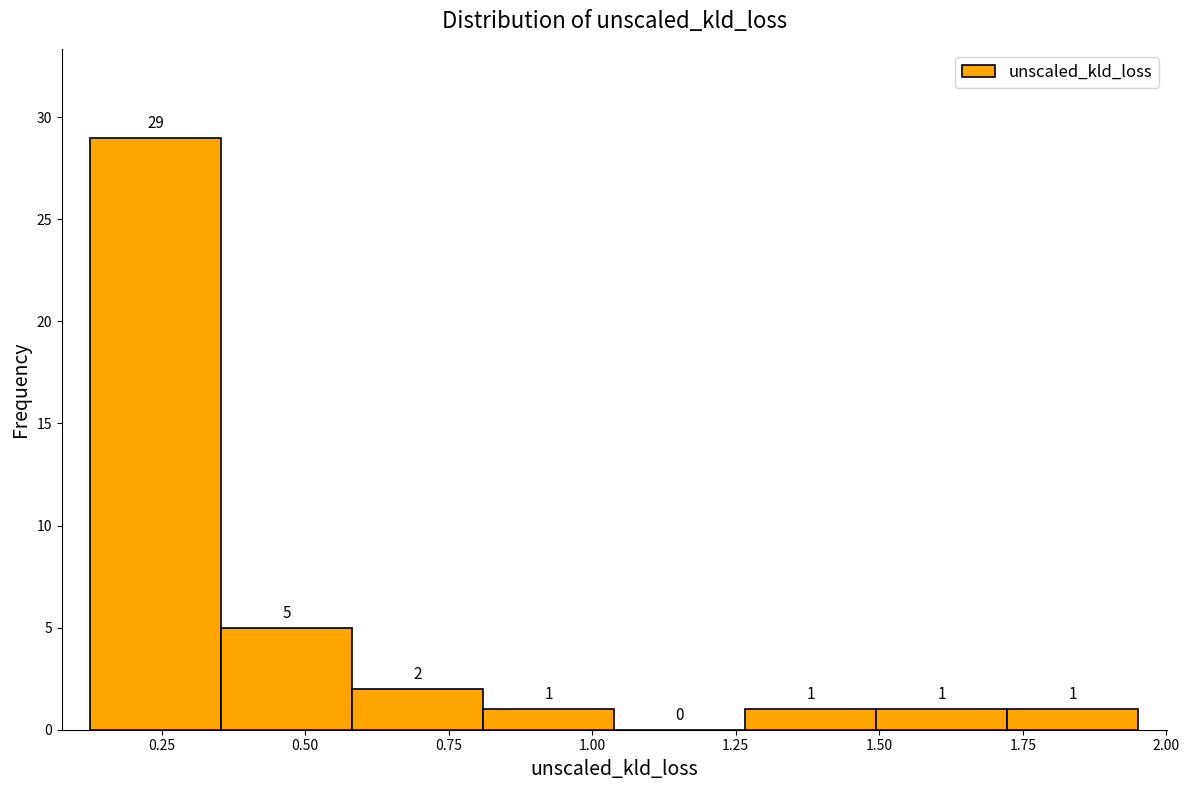

Reading left to right, transcribe this chart: for each bar, give the range it covers on the x-axis and its height. The bar edges are not printed on the chart, so give them approximately, as read against the axis.

0.15 to 0.35: 29
0.35 to 0.60: 5
0.60 to 0.80: 2
0.80 to 1.05: 1
1.05 to 1.25: 0
1.25 to 1.50: 1
1.50 to 1.70: 1
1.70 to 1.95: 1